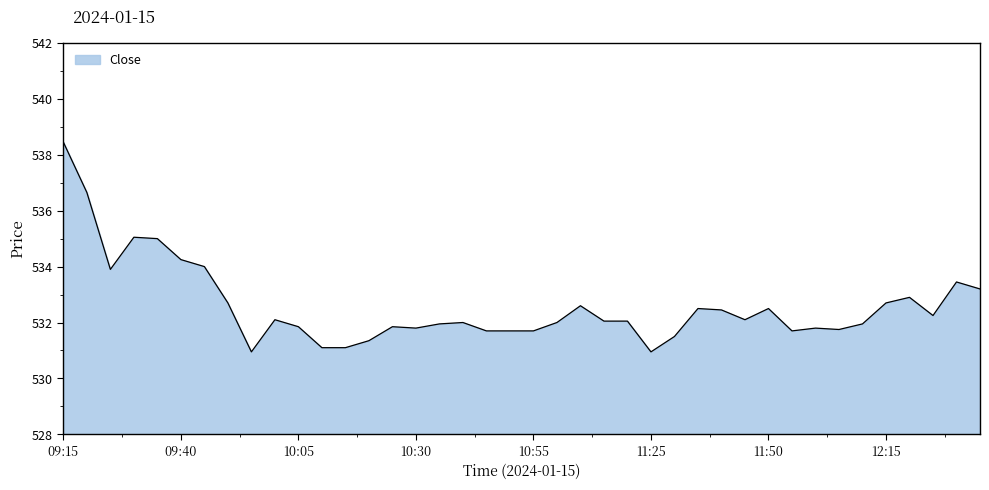

What is the minimum value shown in the chart?

531.0